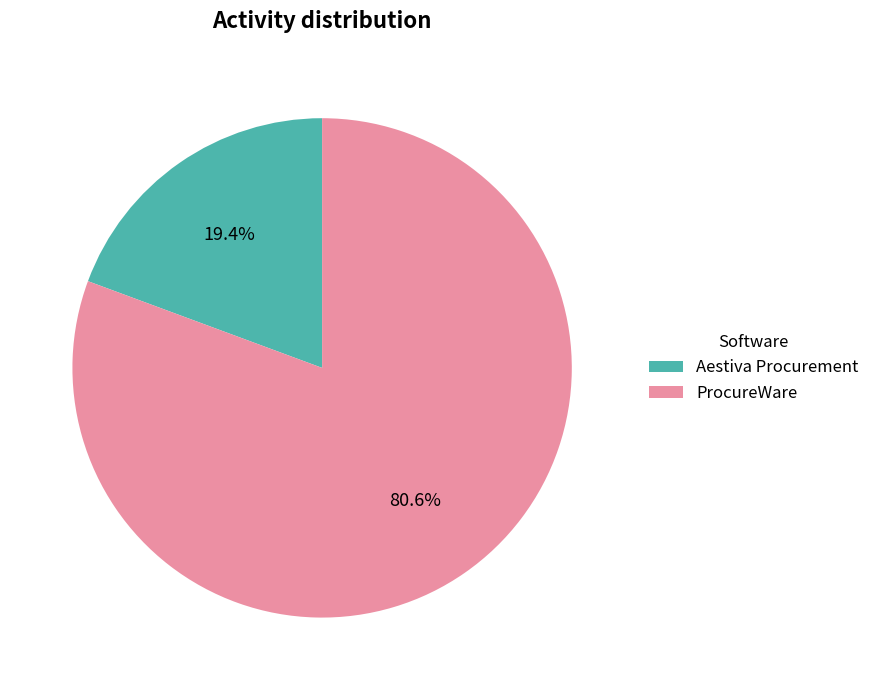

Is there a majority slice in this chart?

Yes